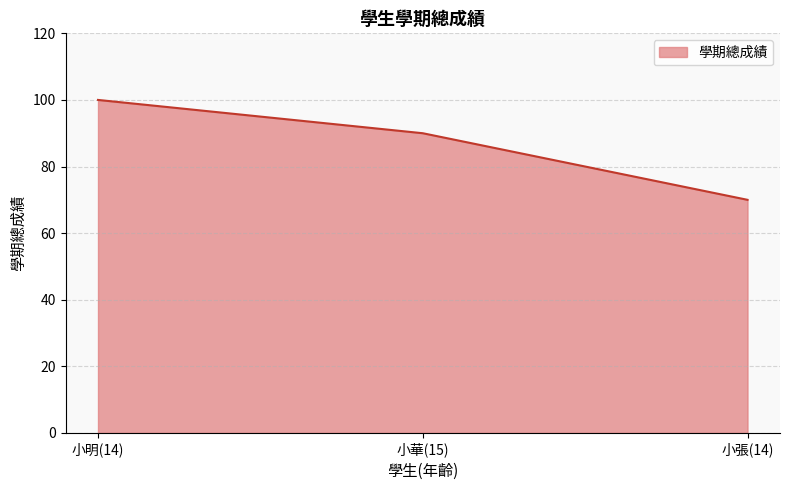

What is the sum of the values at 小華(15) and 小明(14)?

190